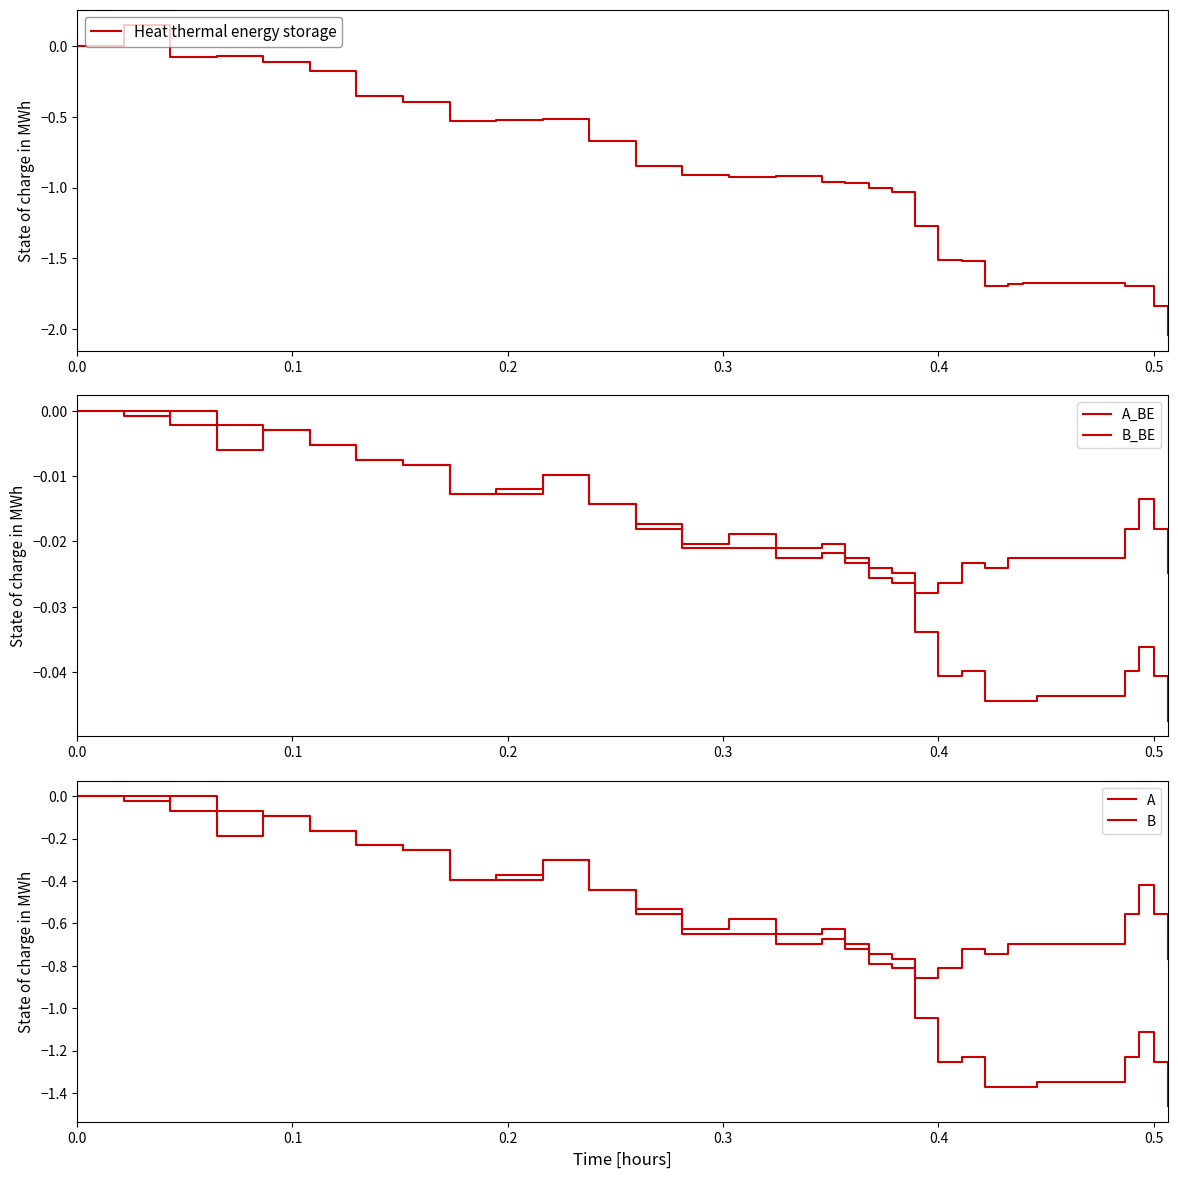

True or false: B_BE has more than 2 points higher than both neighbors.

True